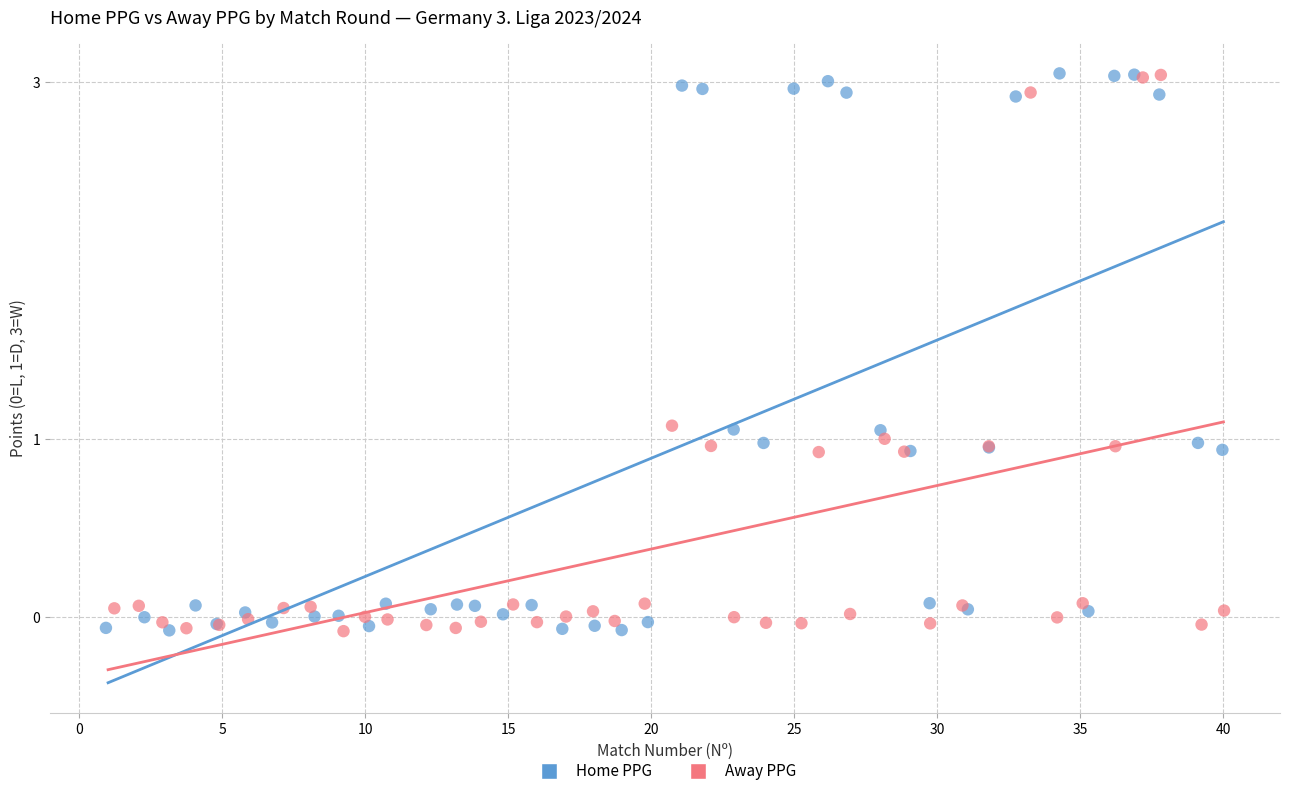

What are all the series names shown in the legend?

Home PPG, Away PPG